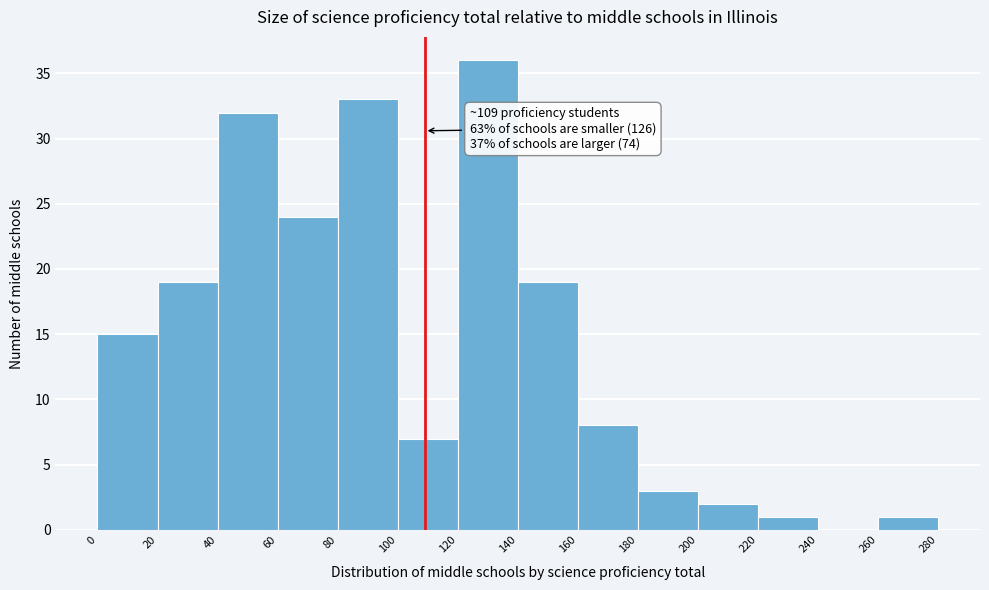

Which range on the x-axis has the tallest bar?

120 to 140